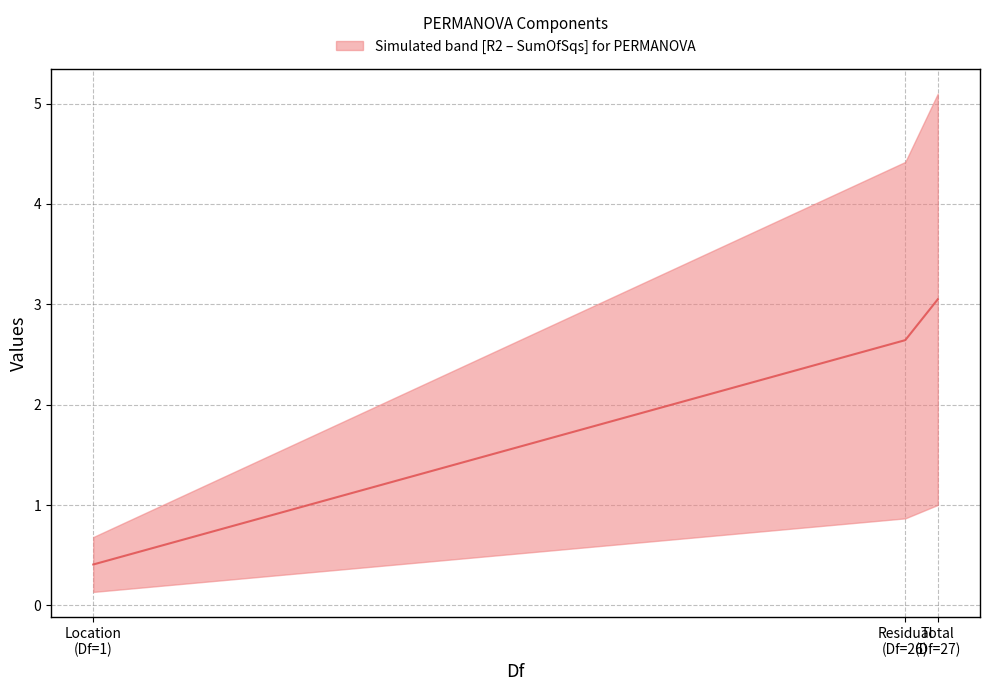

What is the difference between the maximum and minimum values?

2.6